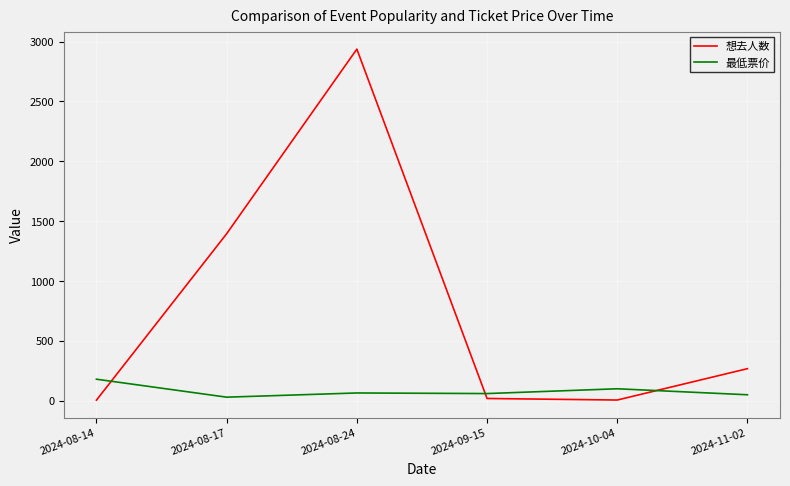

What value does the 想去人数 series have at 2024-08-24?

2937.0